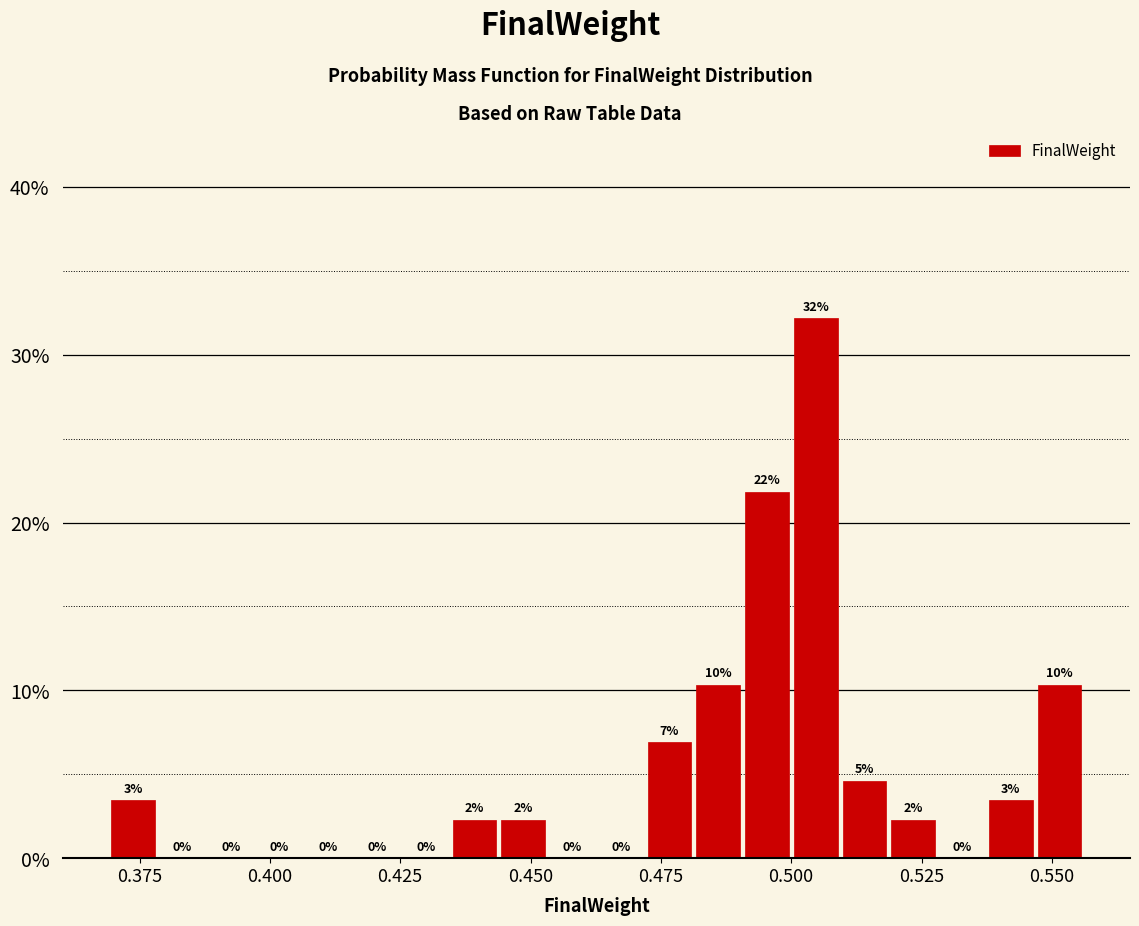

Around what value on the x-axis is the tallest bar? Give the approximate position of its centre, as read against the axis.

0.505